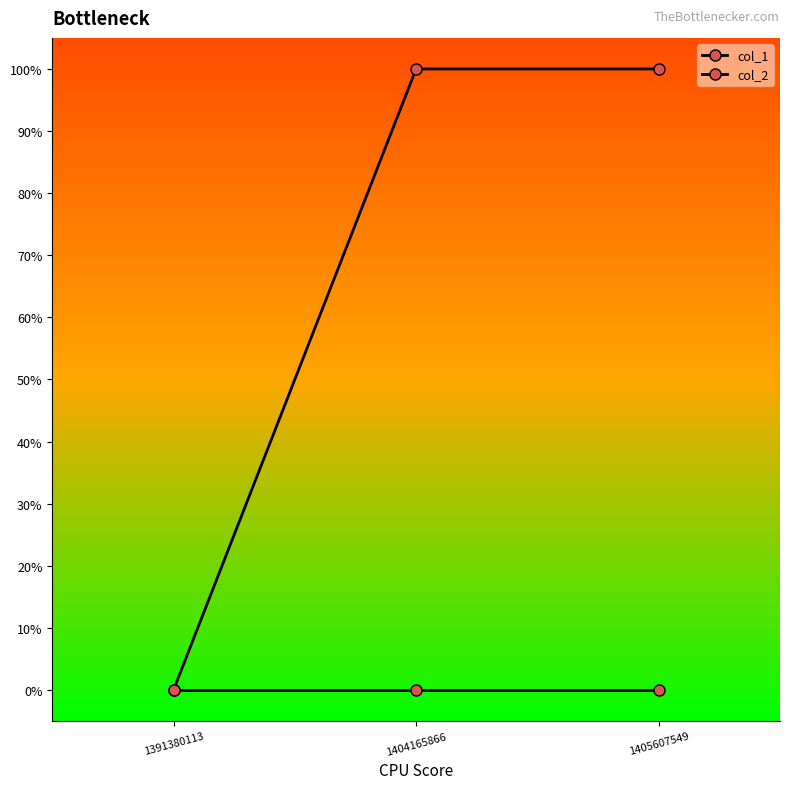

True or false: col_1 has a value of 1 at 1405607549.

True